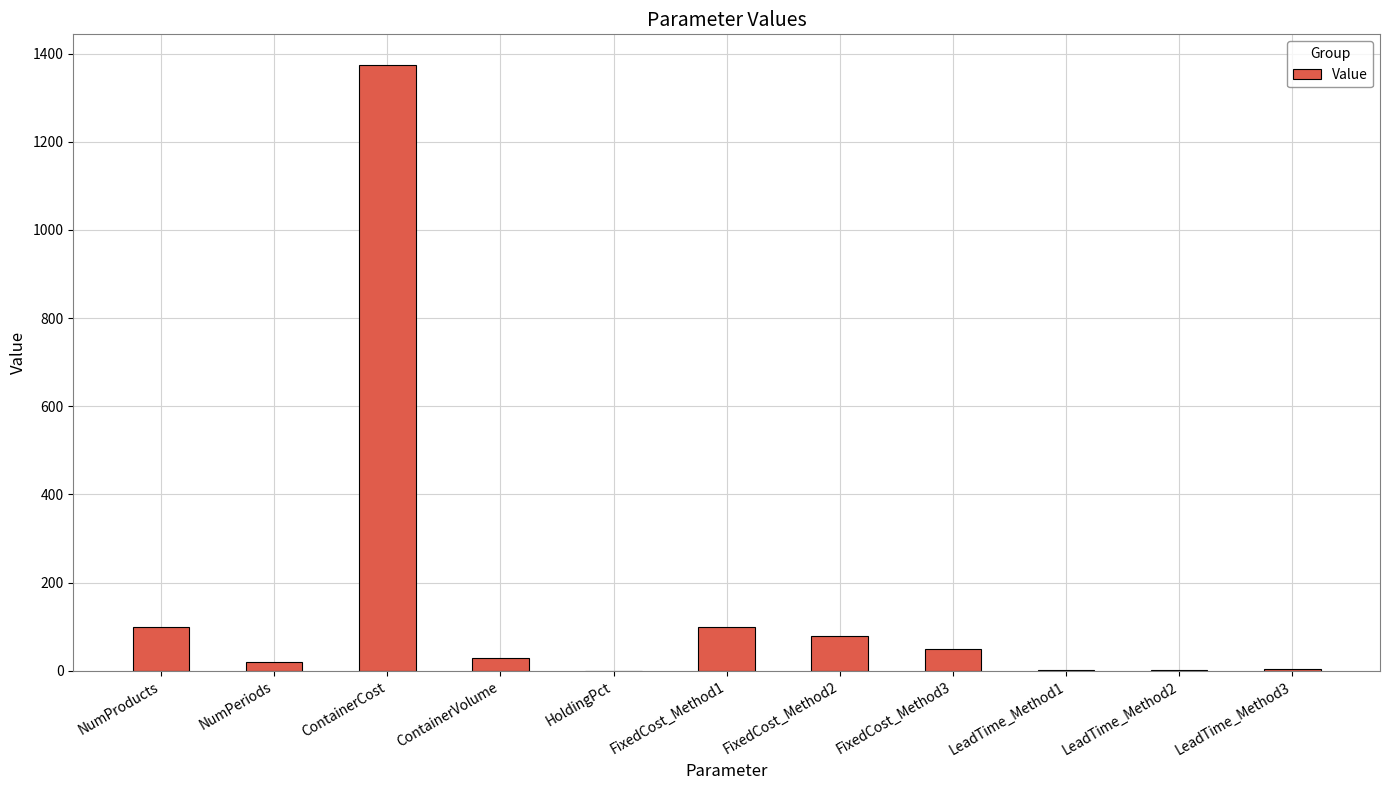

What is the ratio of the value at ContainerCost to the value at LeadTime_Method2?

687.5